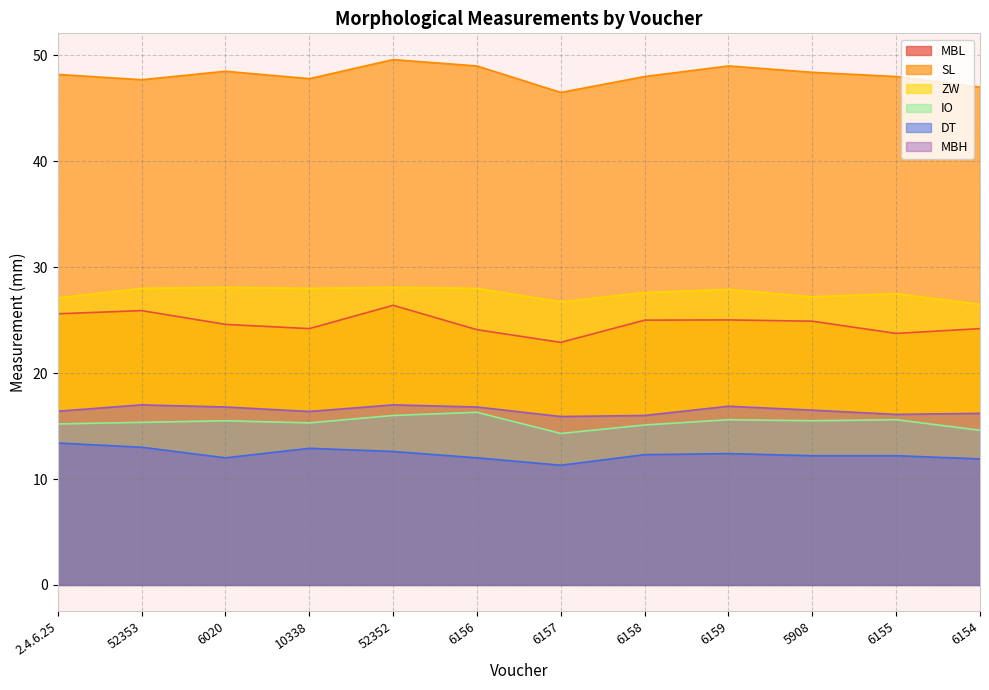

Read the MBH value at 6157.

15.9